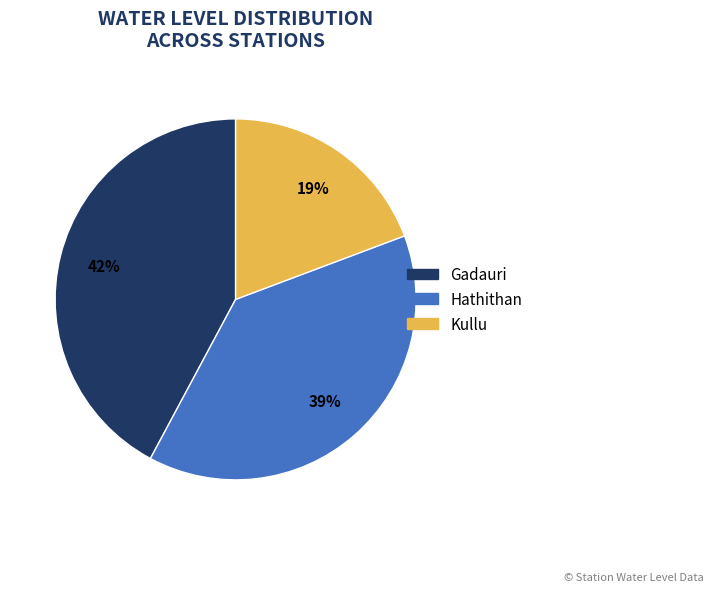

Count the number of slices in the pie.

3